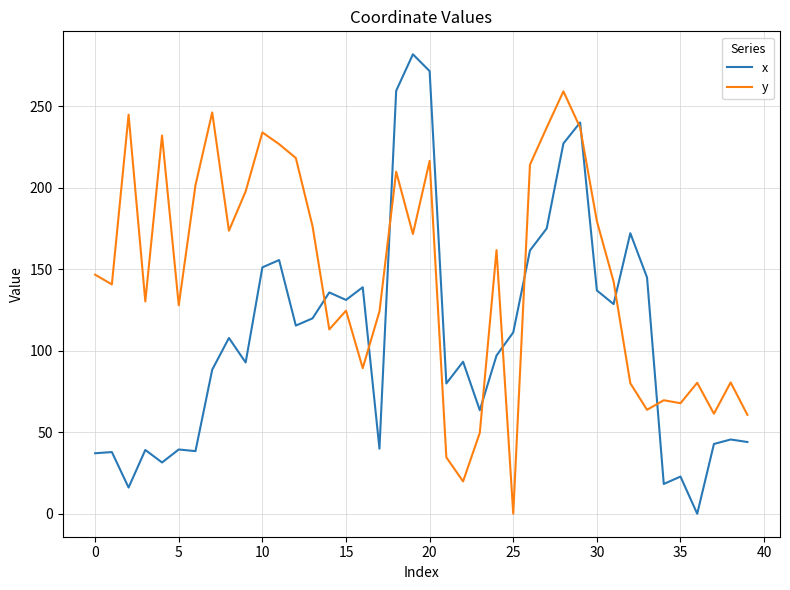

How many times do y and x cross each other?

10